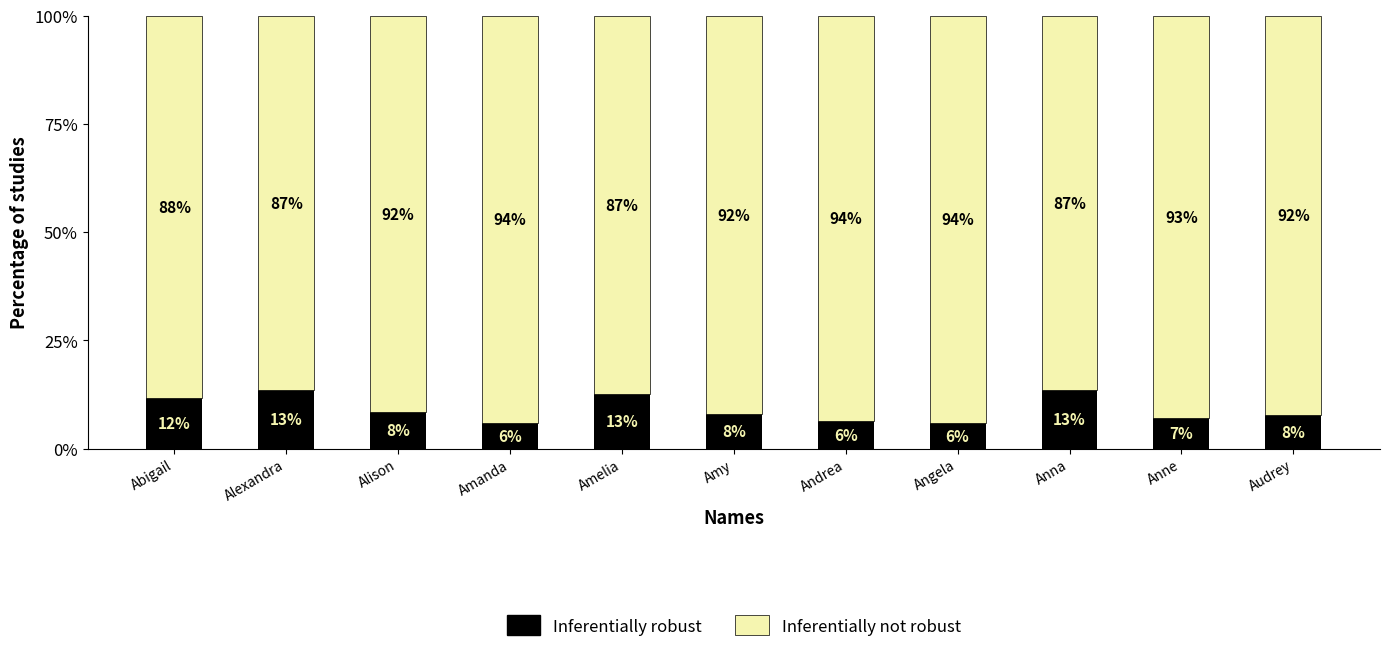

Is it true that Inferentially not robust equals 18.0 at Abigail?

False